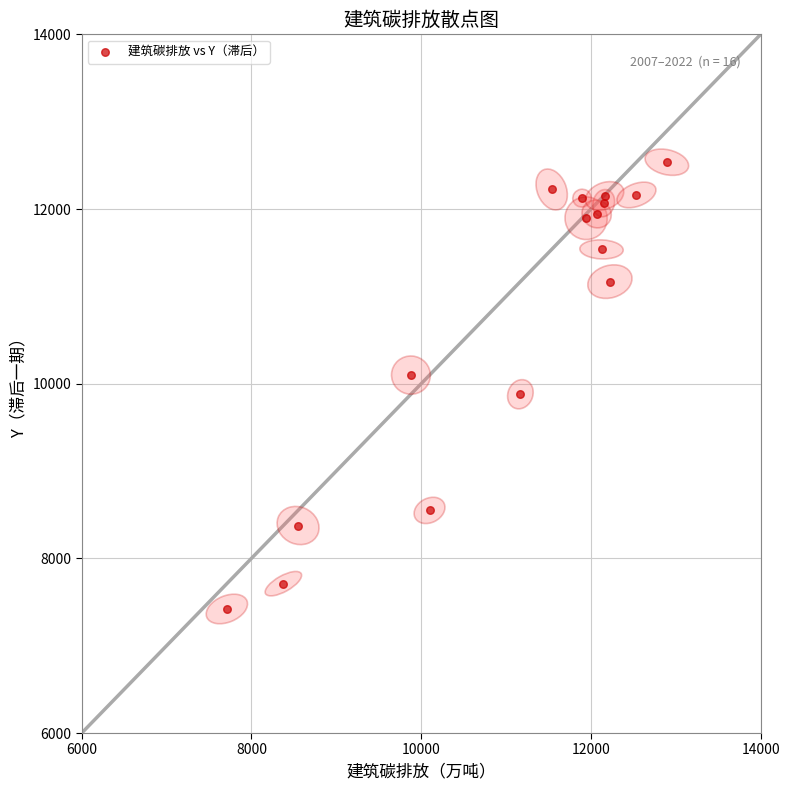

What is the range of Y values (max minus min)?

5115.4